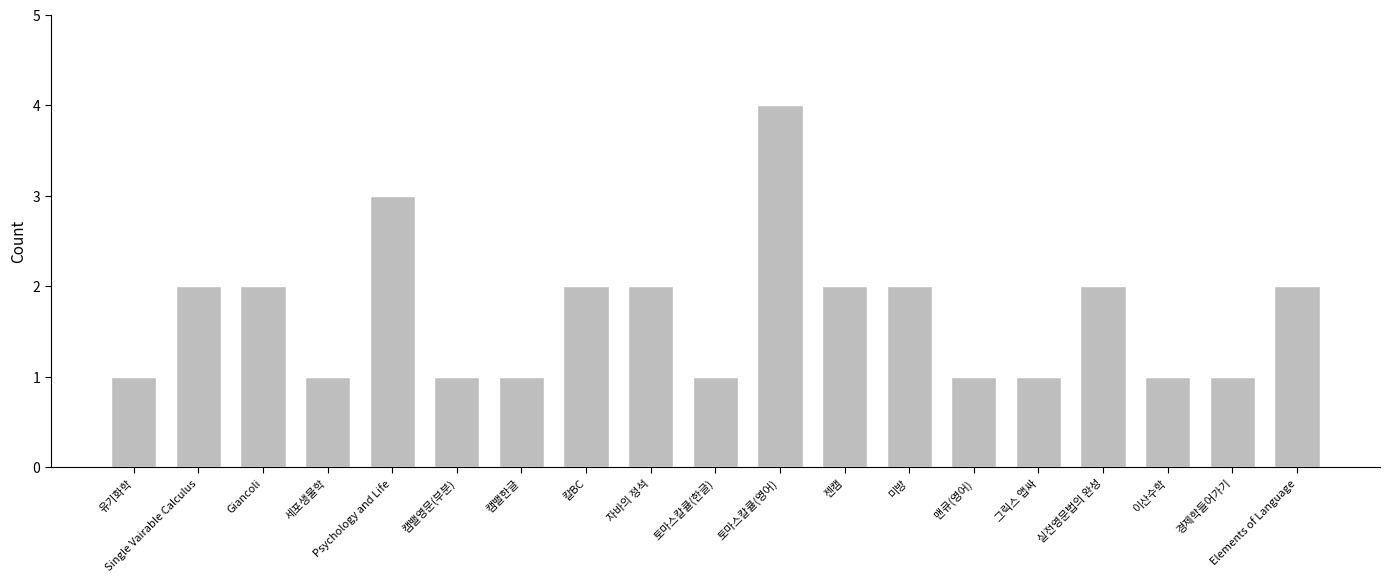

What is the sum of all values?

32